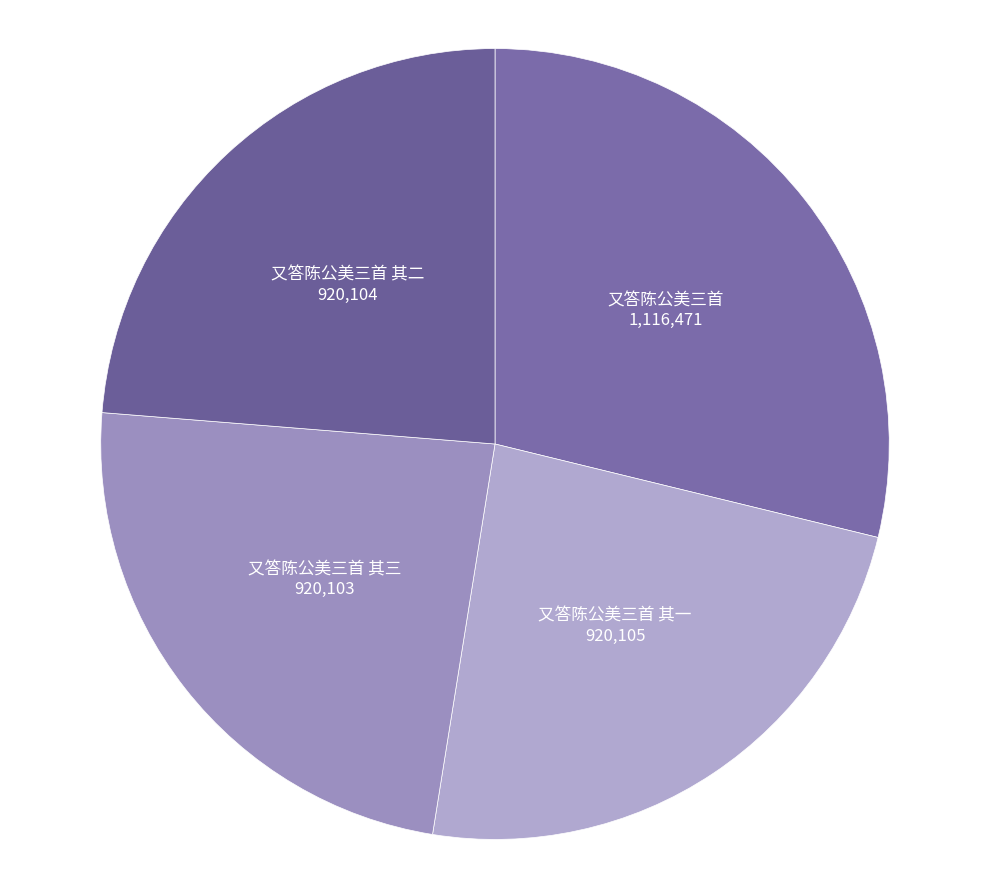

The 又答陈公美三首 其二 slice represents 38% of the pie. True or false?

False